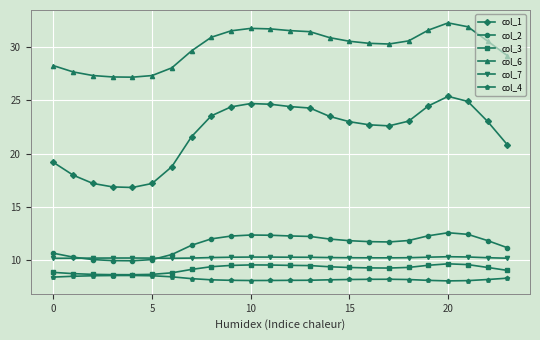

What is the value of the col_7 point at the 20th from the left?

10.3